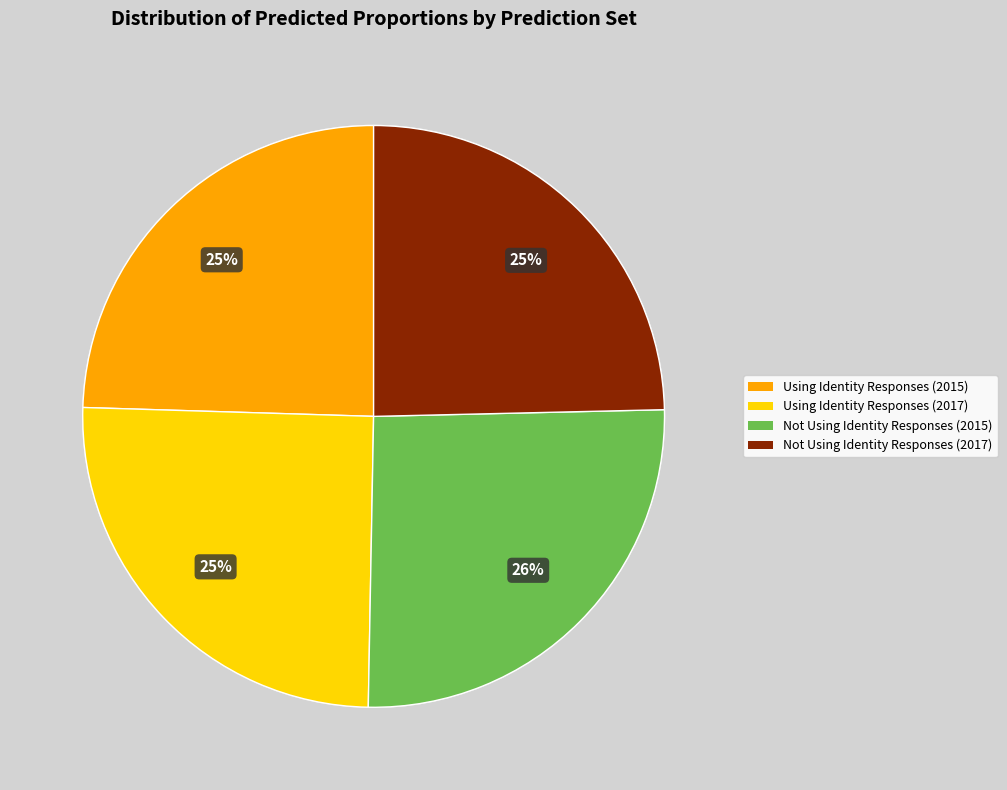

What percentage is the Not Using Identity Responses (2015) slice, to the nearest percent?

26%